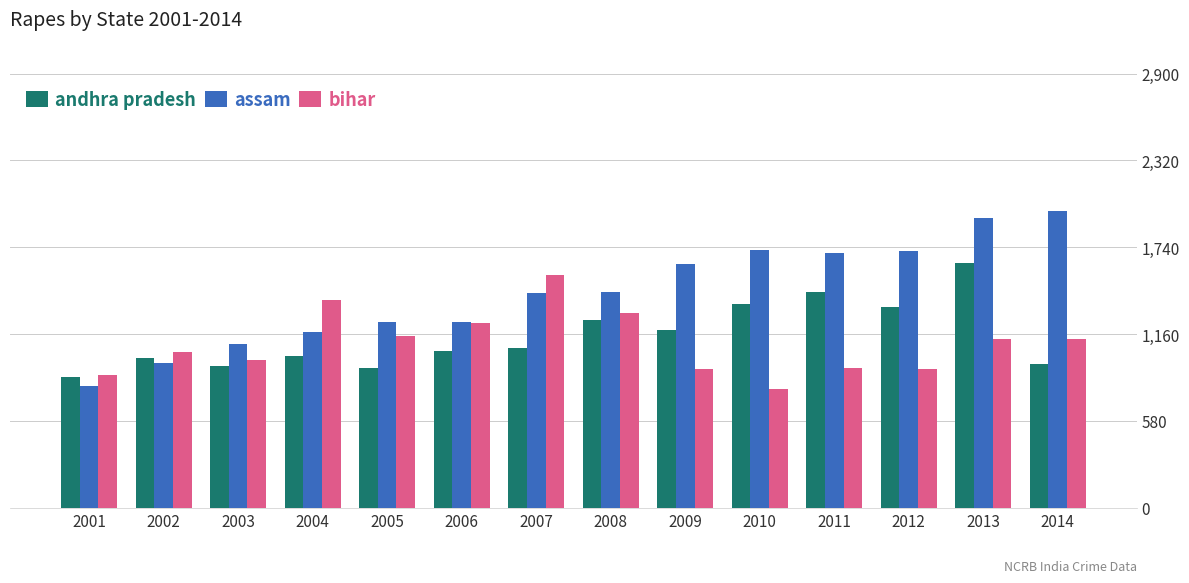

Is the value of andhra pradesh at 2002 greater than the value of bihar at 2007?

No